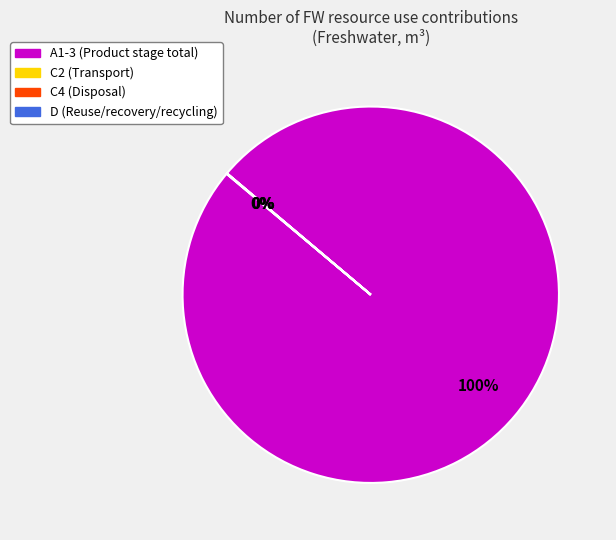

Do A1-3 (Product stage total) and C2 (Transport) together represent more than half of the pie?

Yes